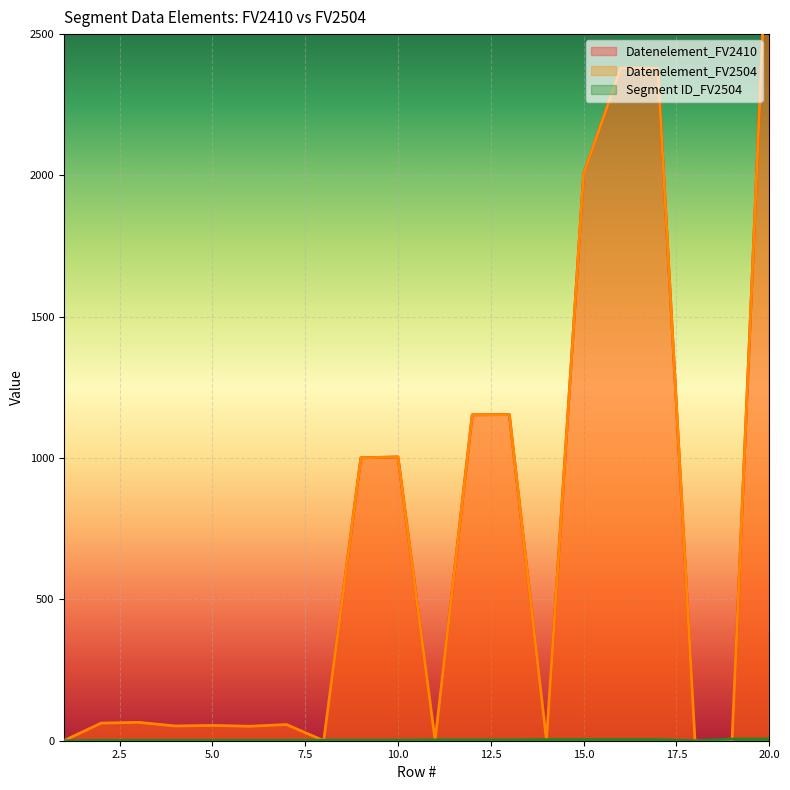

What is the difference between the maximum and minimum values in the Datenelement_FV2410 series?

3035